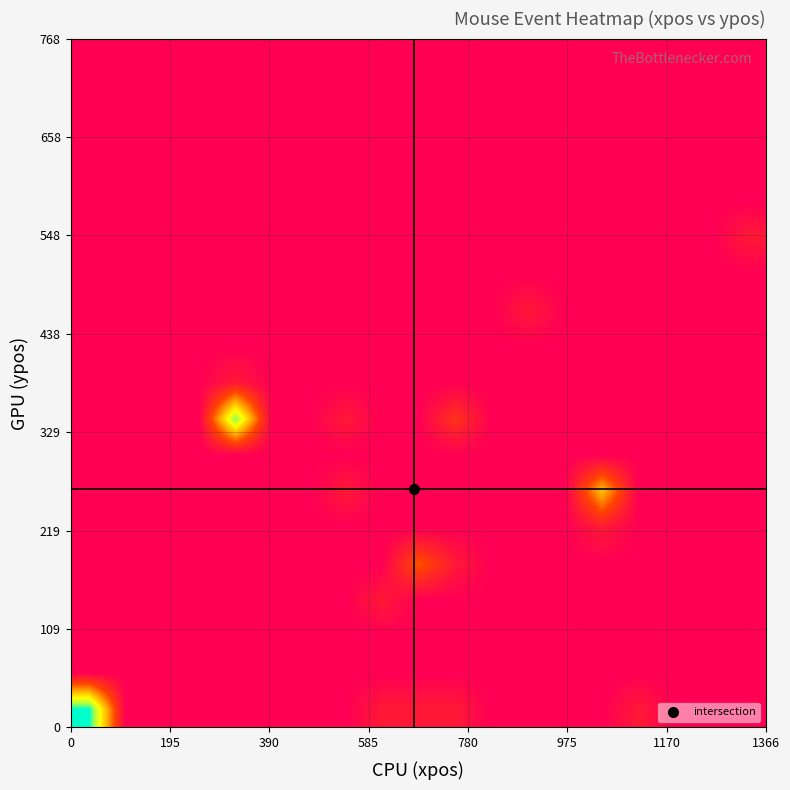

At how many categories does at least one series exceed 7?

2